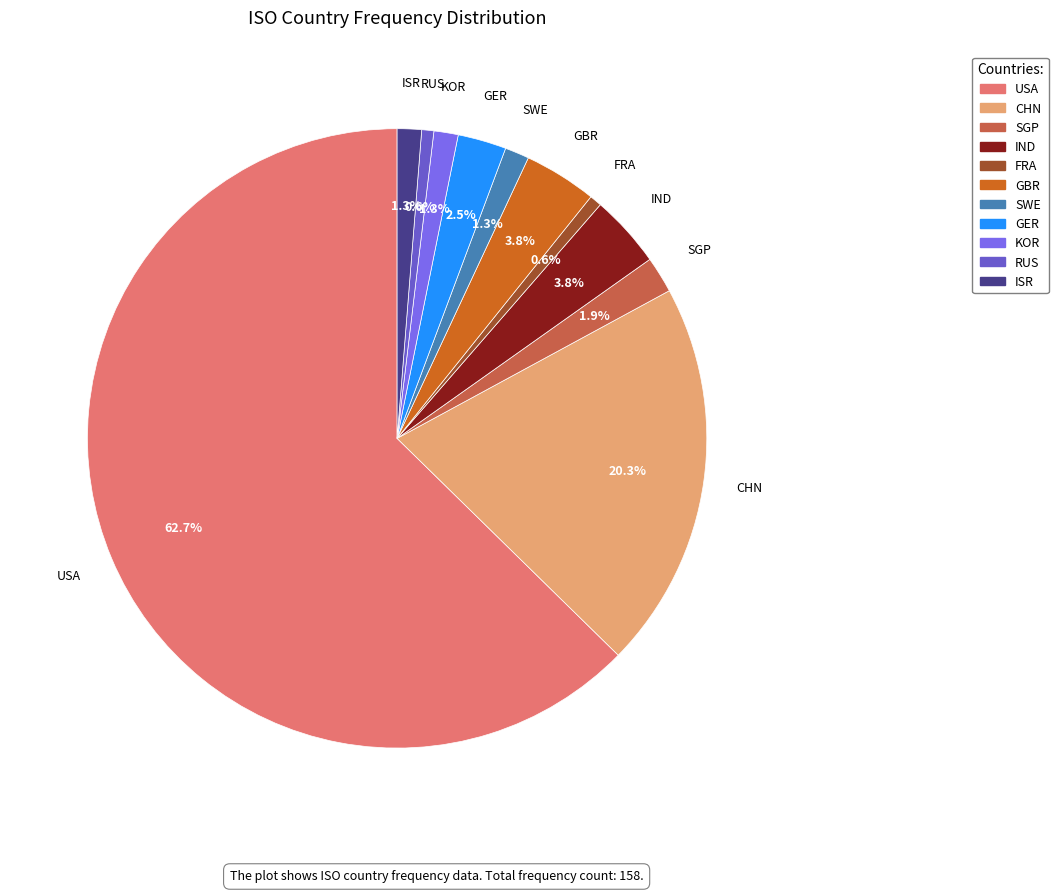

Which has a higher value, ISR or RUS?

ISR